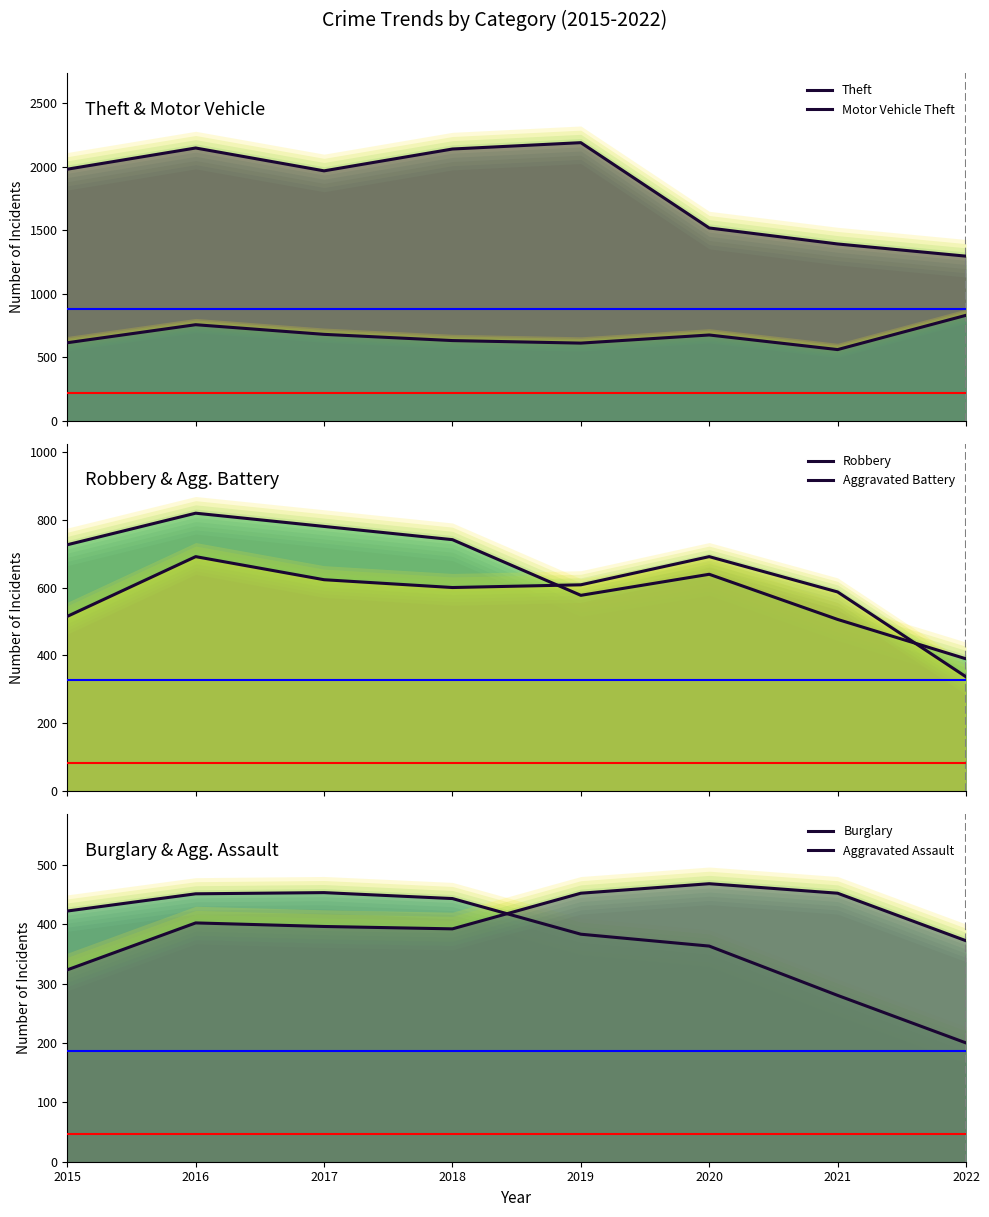

Reading left to right, extract all data points from this chart.

Theft: 1981	2148	1968	2140	2190	1518	1392	1296
Motor Vehicle Theft: 614	756	680	631	611	675	560	830
Robbery: 726	819	780	741	577	639	506	390
Aggravated Battery: 515	691	623	600	608	691	587	337
Burglary: 422	451	453	443	383	363	280	200
Aggravated Assault: 323	402	396	392	452	468	452	372